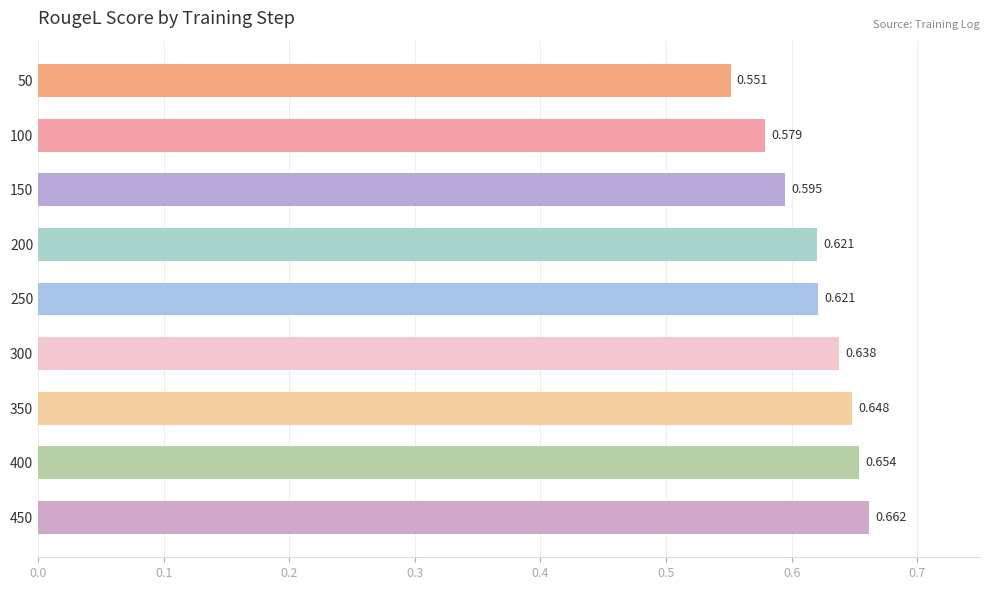

How many categories are shown in the chart?

9